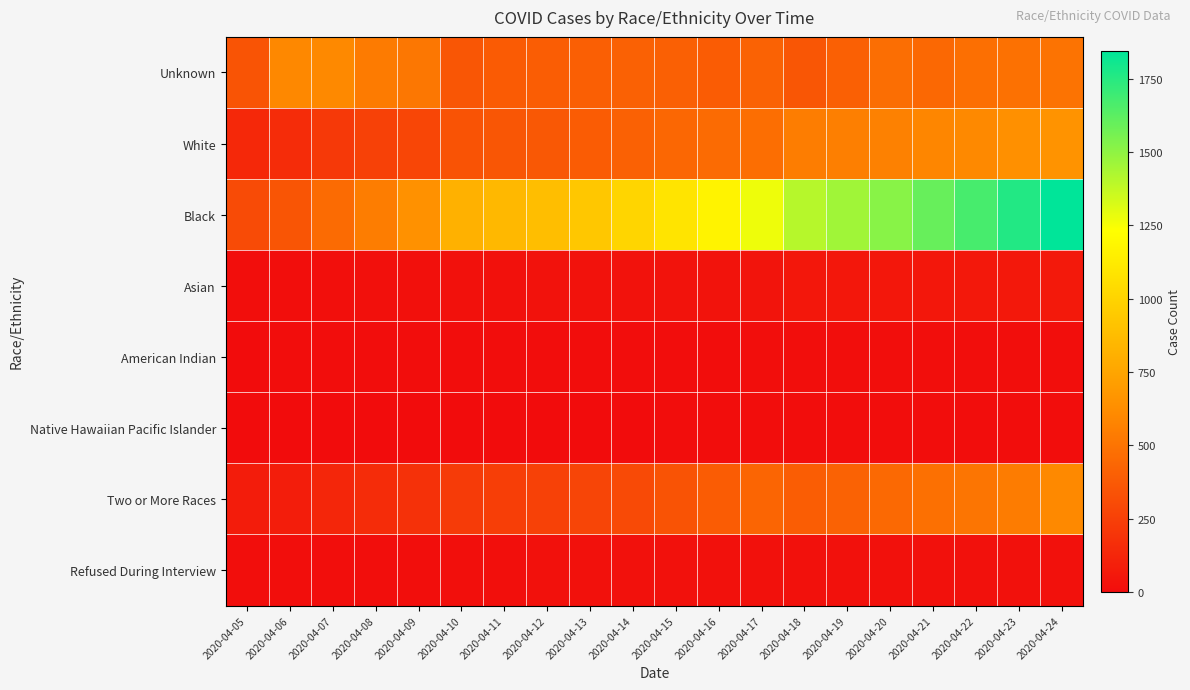

Rank the series at 2020-04-05 from highest to lowest value.

Unknown, Black, White, Two or More Races, Asian, Refused During Interview, American Indian, Native Hawaiian Pacific Islander